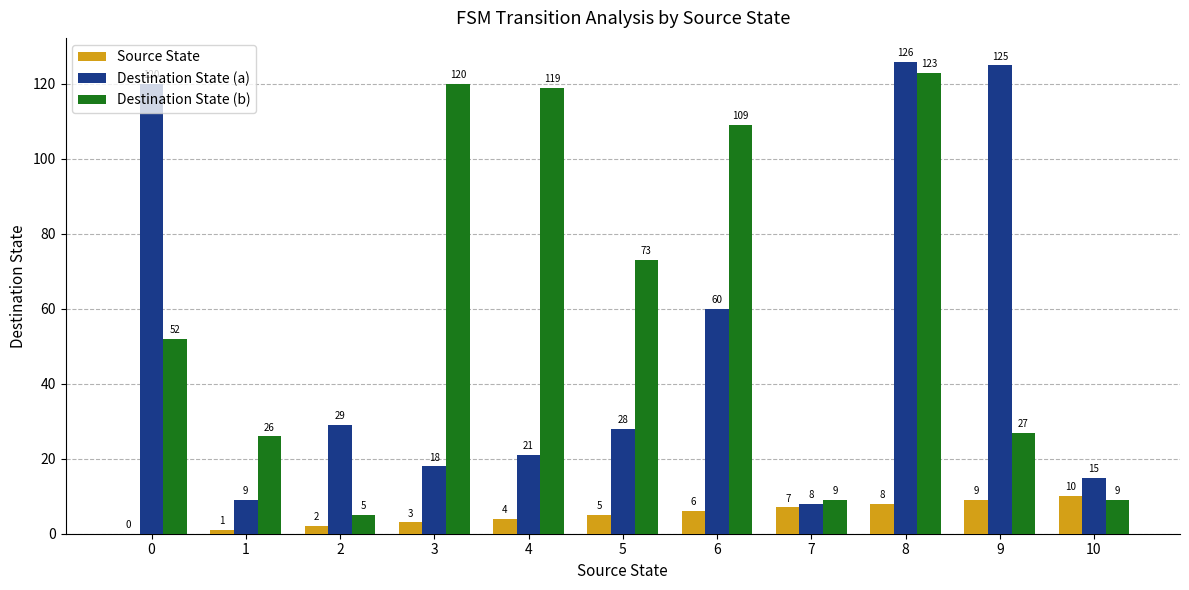

Is it true that Source State equals 3 at 3?

True